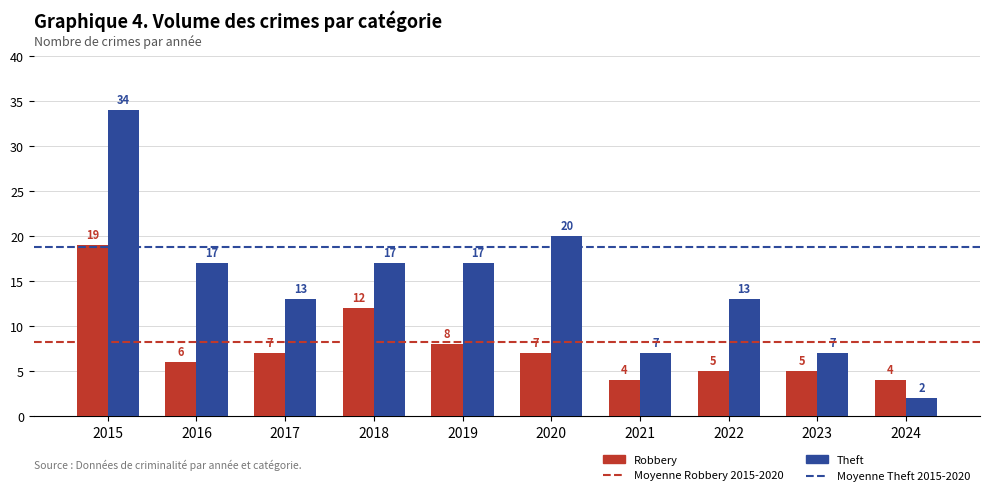

What is the spread (max minus min) of values at 2019?

9